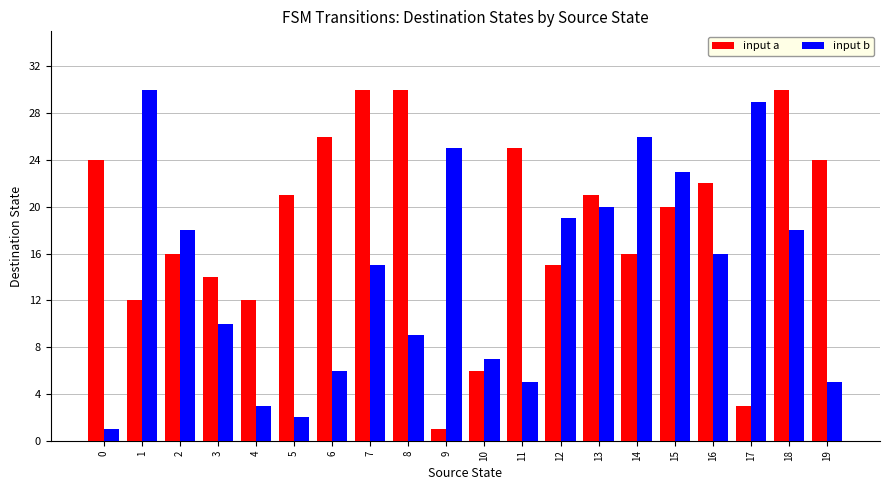

How many values in the input b series are below 16?

10